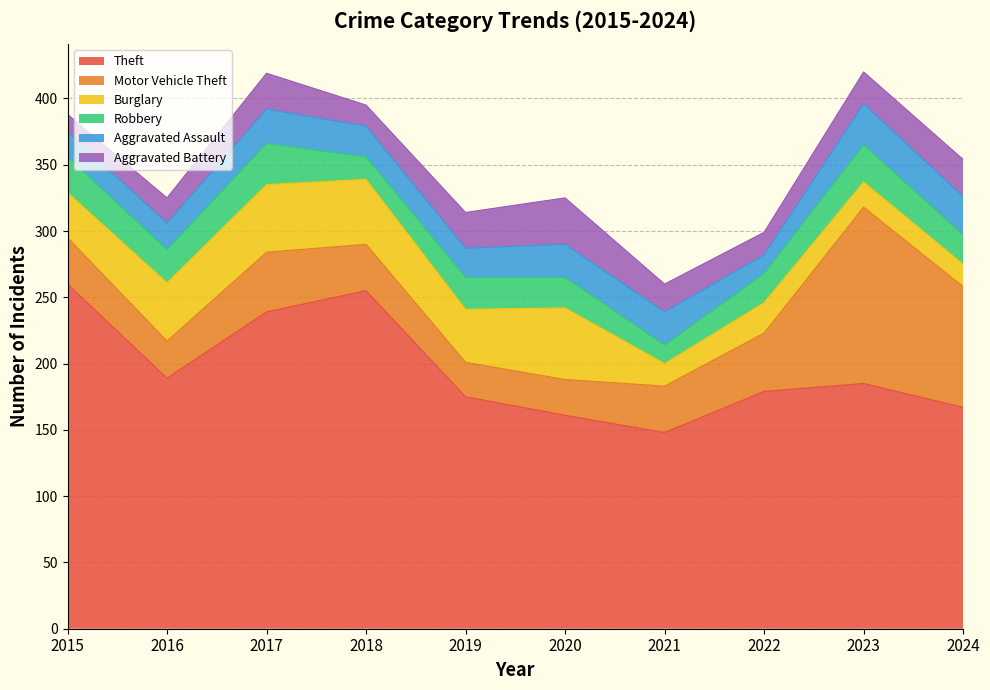

What is the value of the Motor Vehicle Theft point at the 5th from the left?

26